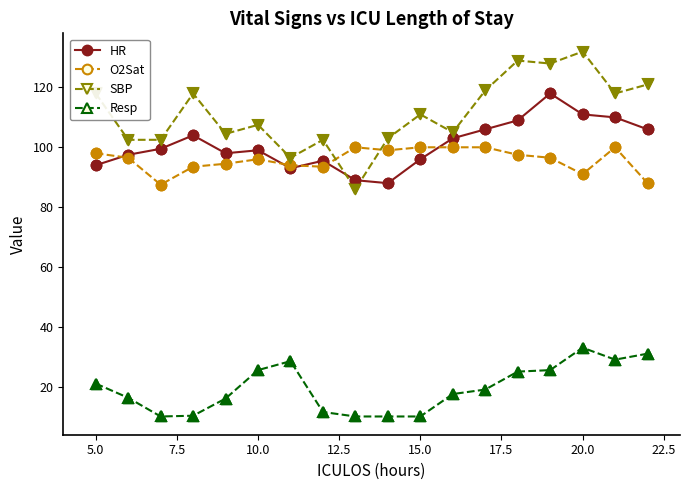

Which series has the largest total across all categories?

SBP